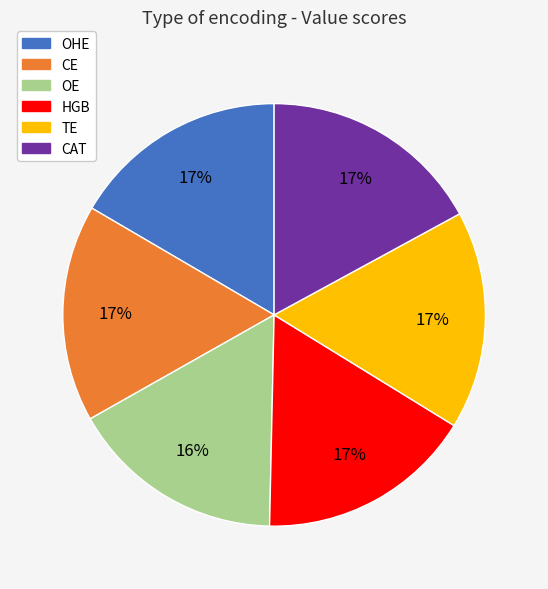

To the nearest percent, what portion does CE represent?

17%